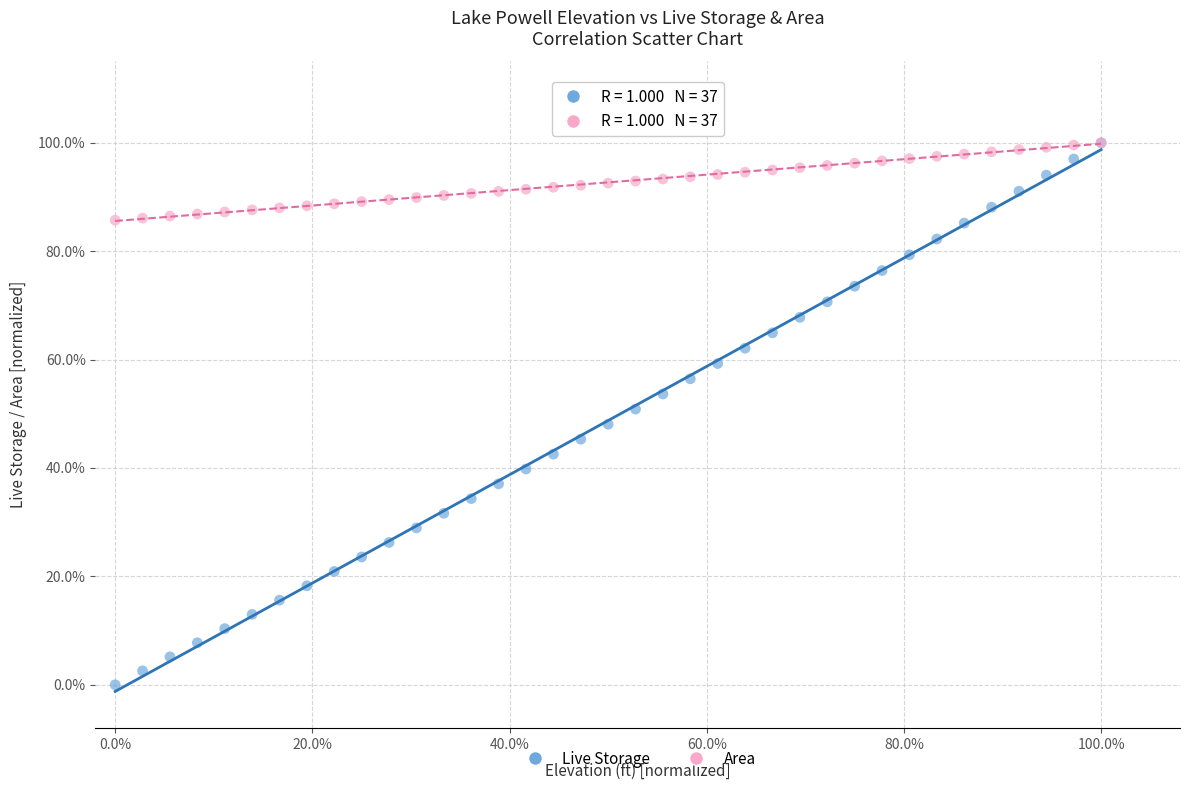

What are all the series names shown in the legend?

Live Storage, Area